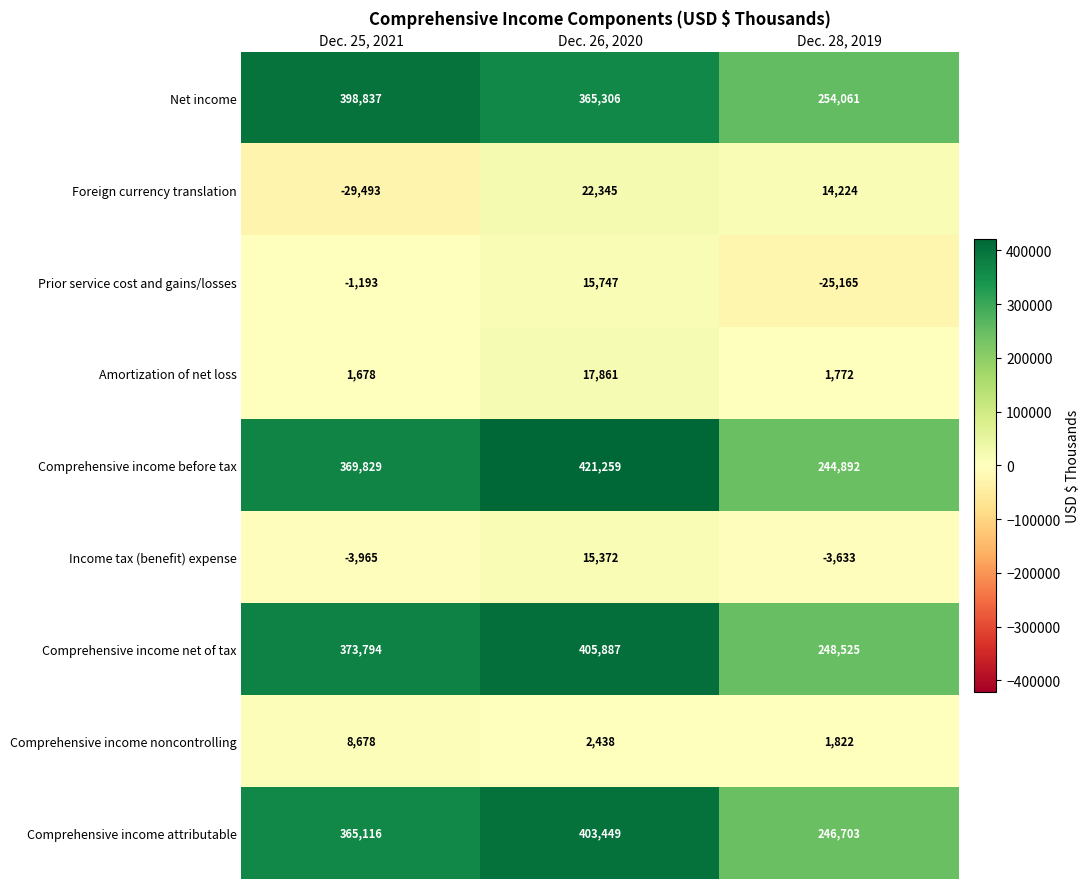

The Foreign currency translation series shows 14224 at Dec. 28, 2019. True or false?

True